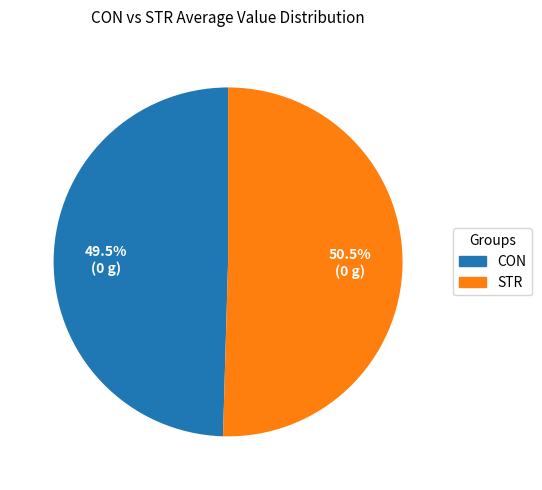

What percentage is NOT represented by CON?

50.5%